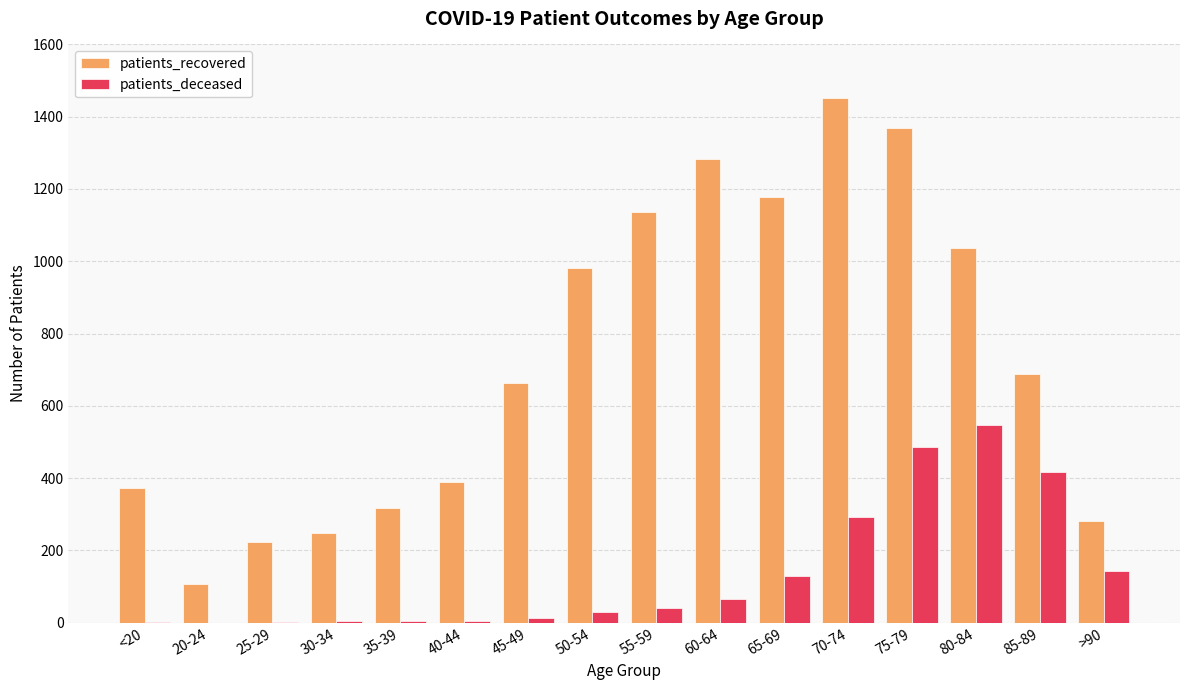

Which category has the highest value in the patients_recovered series?

70-74